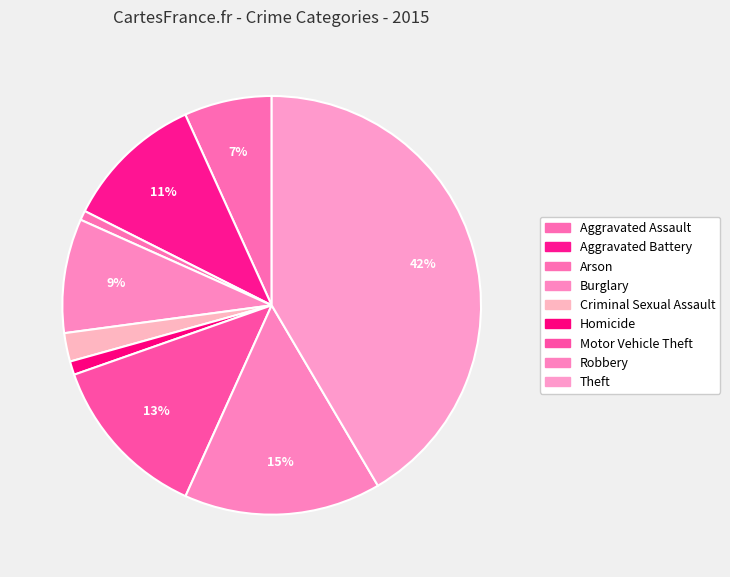

Which category has the biggest portion of the pie?

Theft